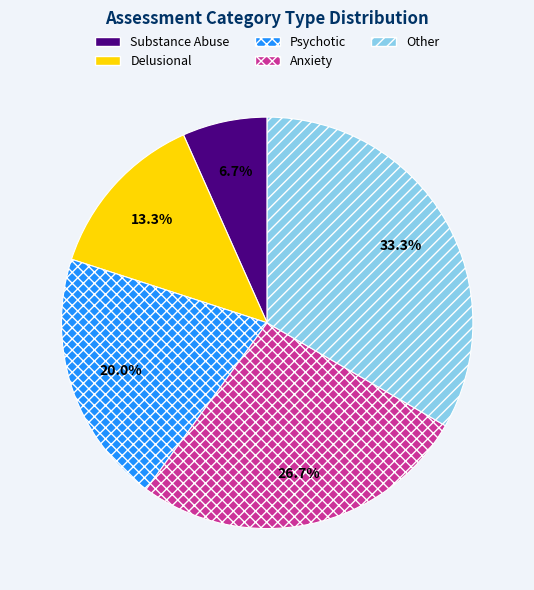

How many slices are in this pie chart?

5